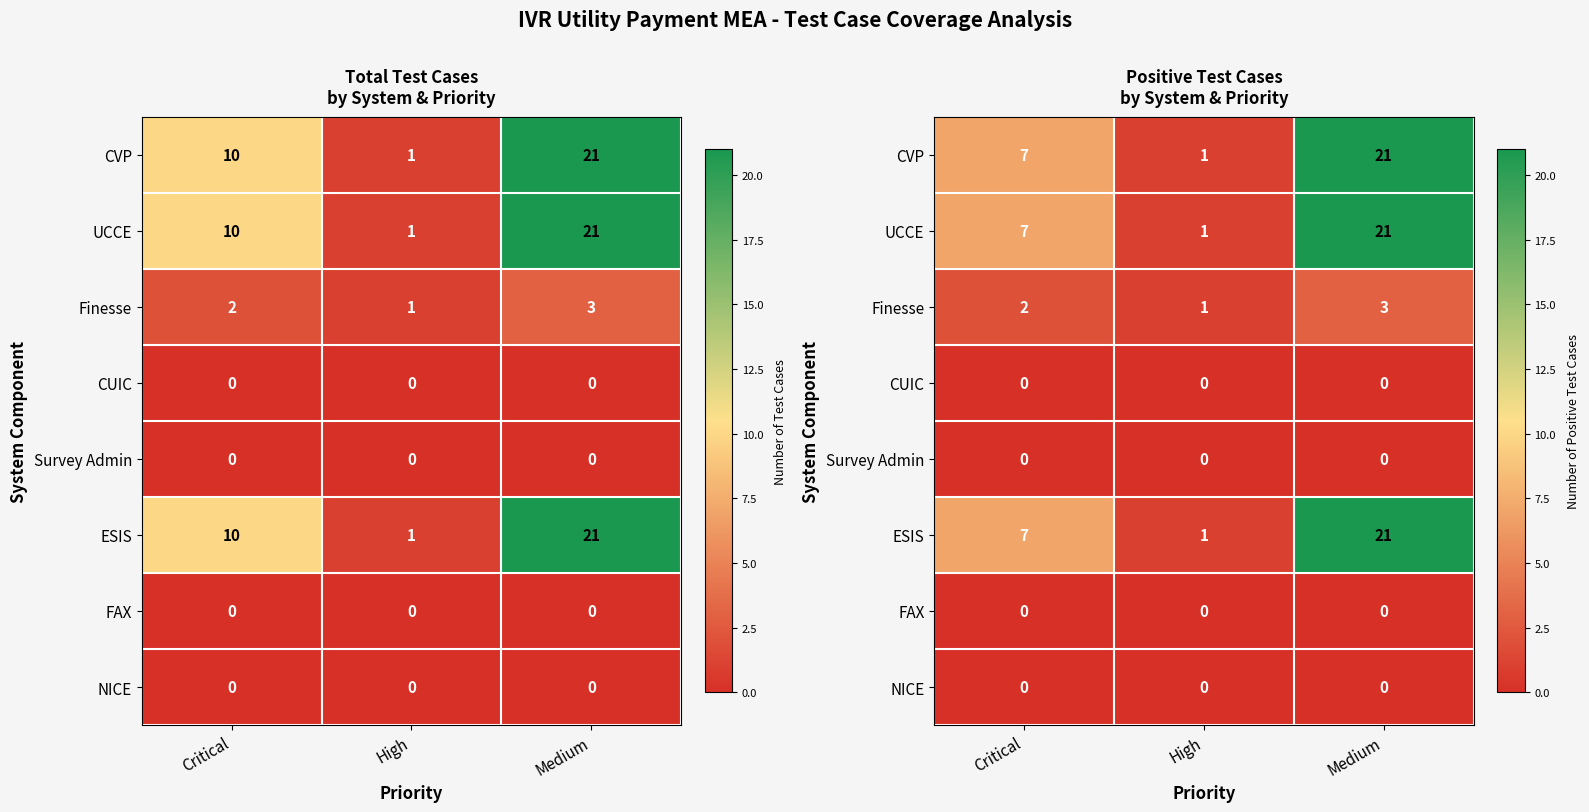

Rank the series by their maximum value, from lowest to highest.

CUIC, Survey Admin, FAX, NICE, Finesse, CVP, UCCE, ESIS